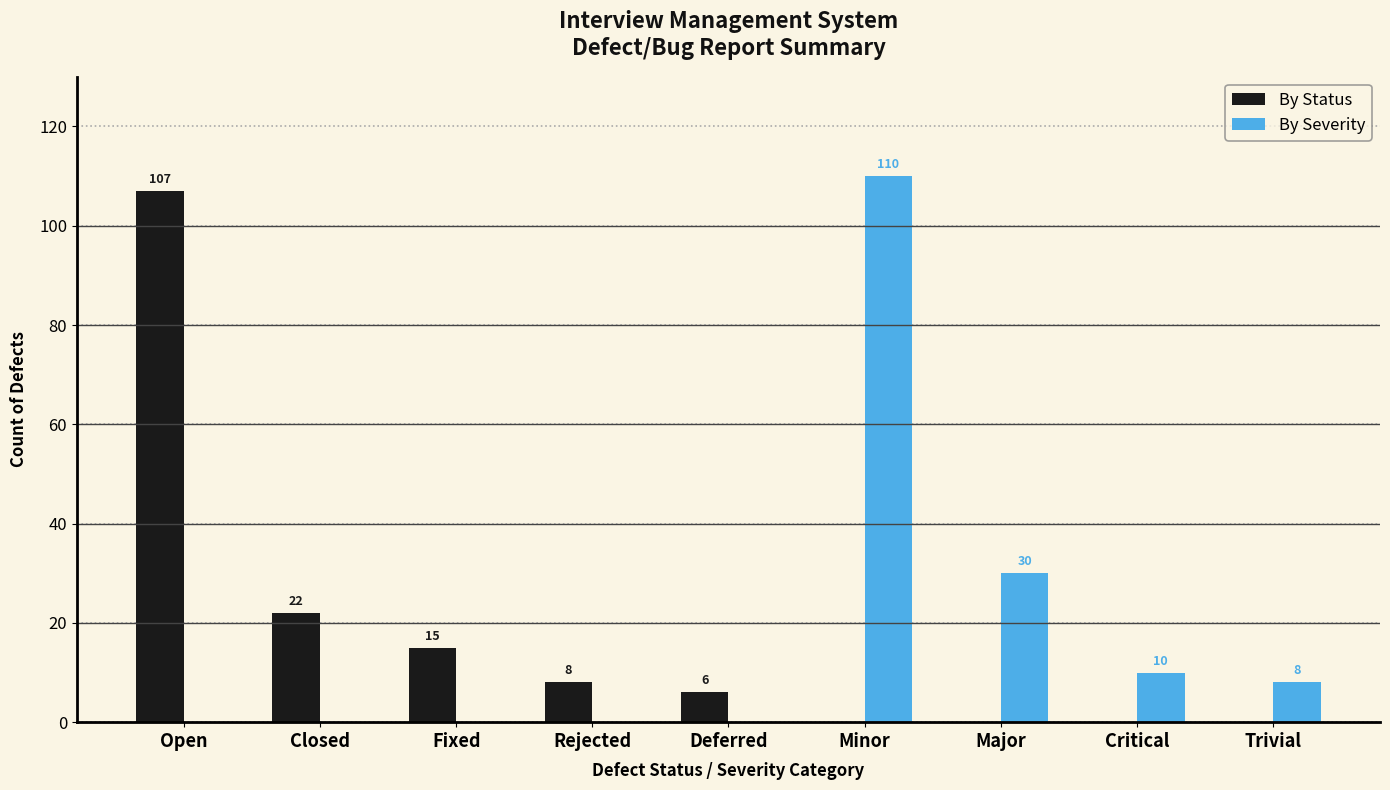

Is it true that By Severity equals 161 at Minor?

False